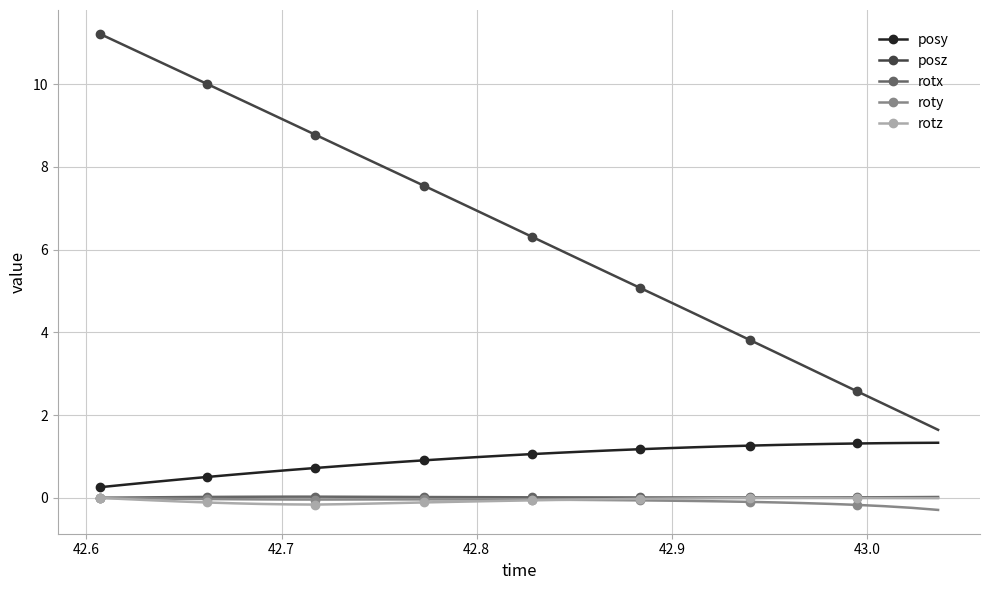

True or false: posz has more than 2 points higher than both neighbors.

False